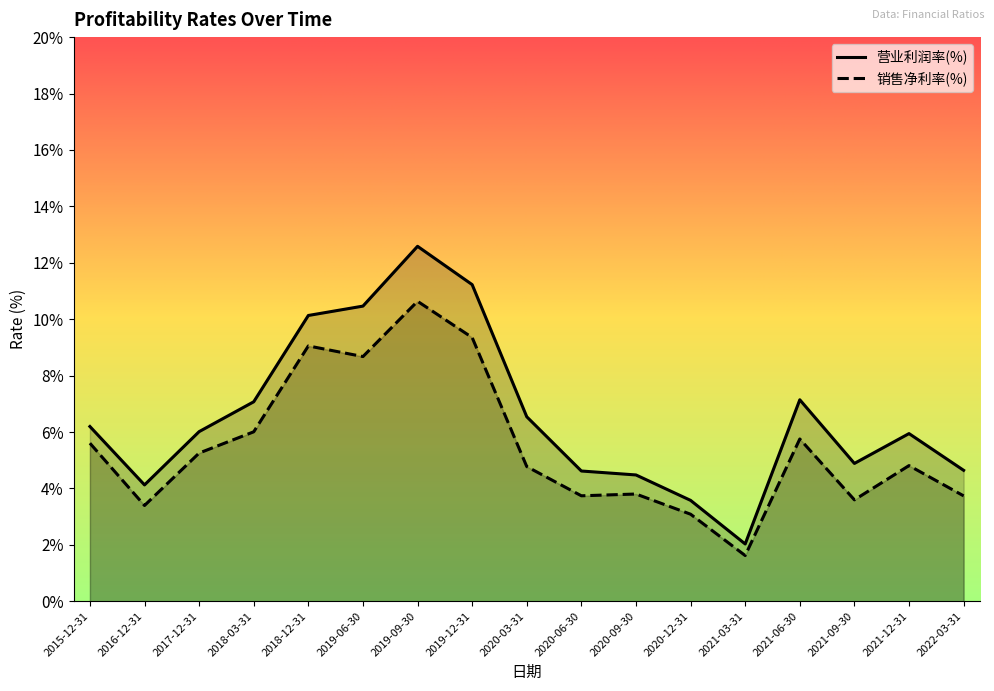

At which category does the chart reach its peak across all series?

2019-09-30